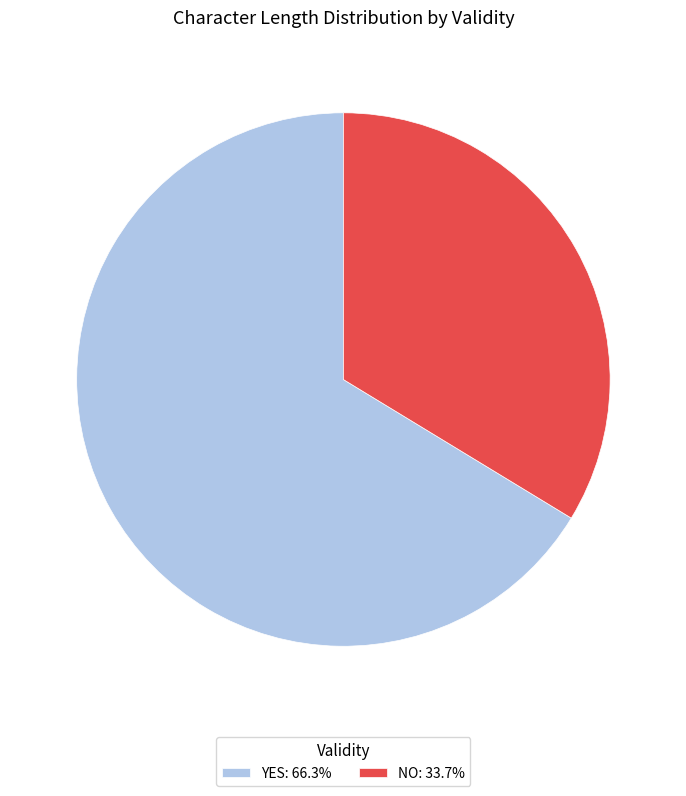

Approximately how many times larger is the value at YES: 66.3% compared to NO: 33.7%?

2.0